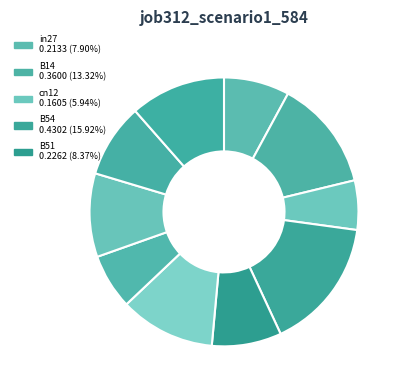

Count the number of slices in the pie.

10